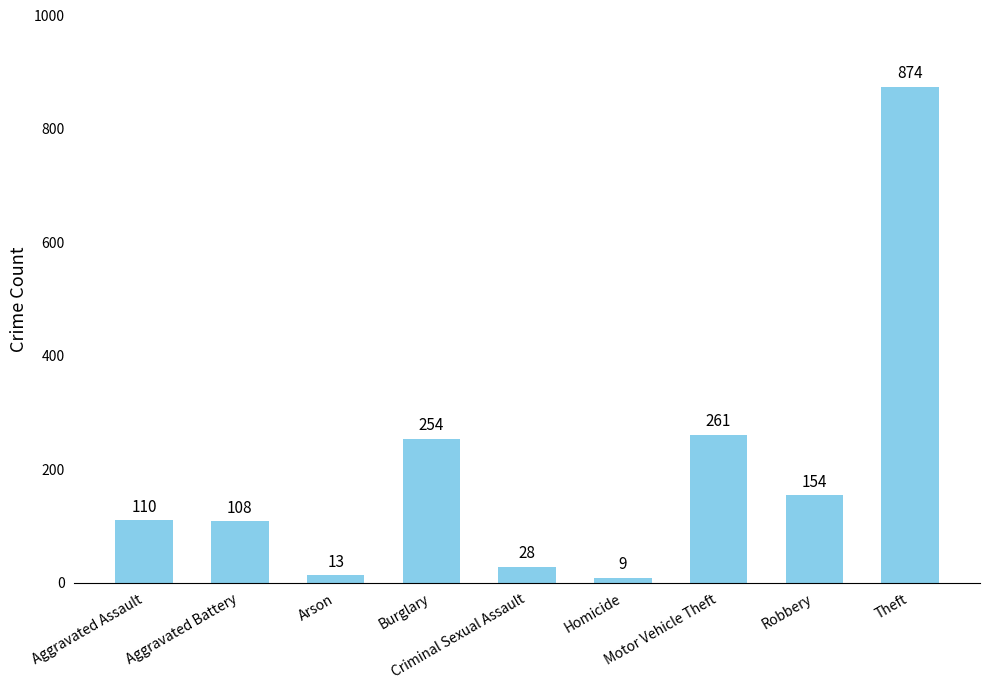

At which label is the value closest to 441?

Motor Vehicle Theft